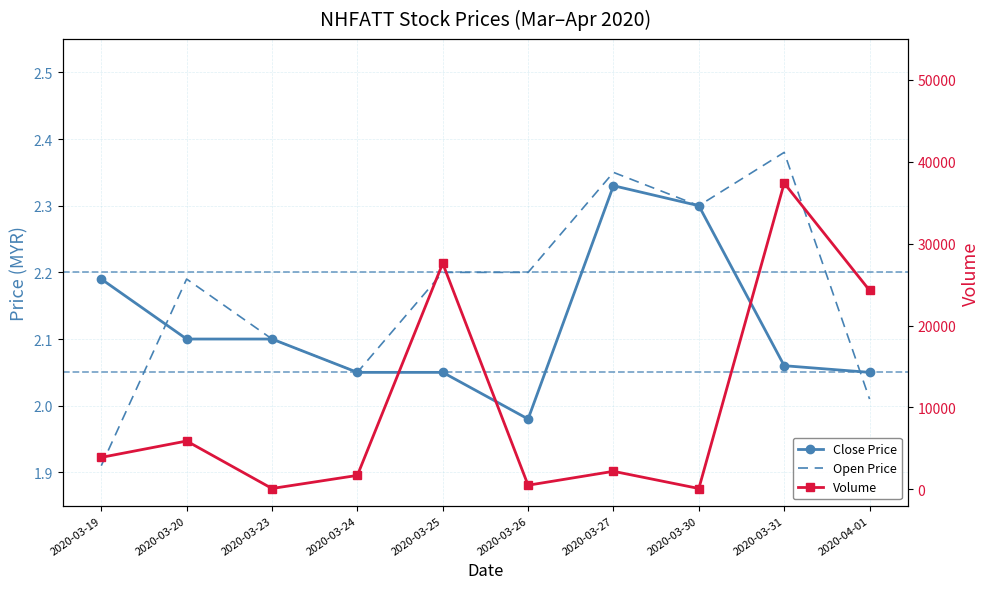

Where is the first local maximum for Close Price?

2020-03-27